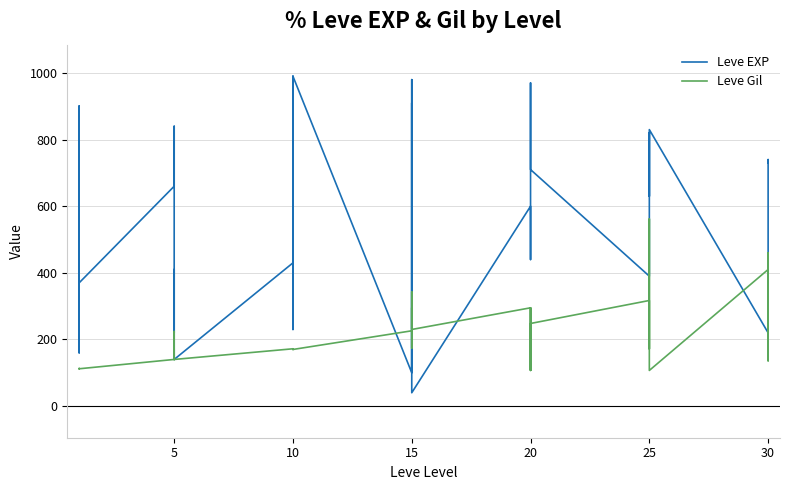

What are all the series names shown in the legend?

Leve EXP, Leve Gil